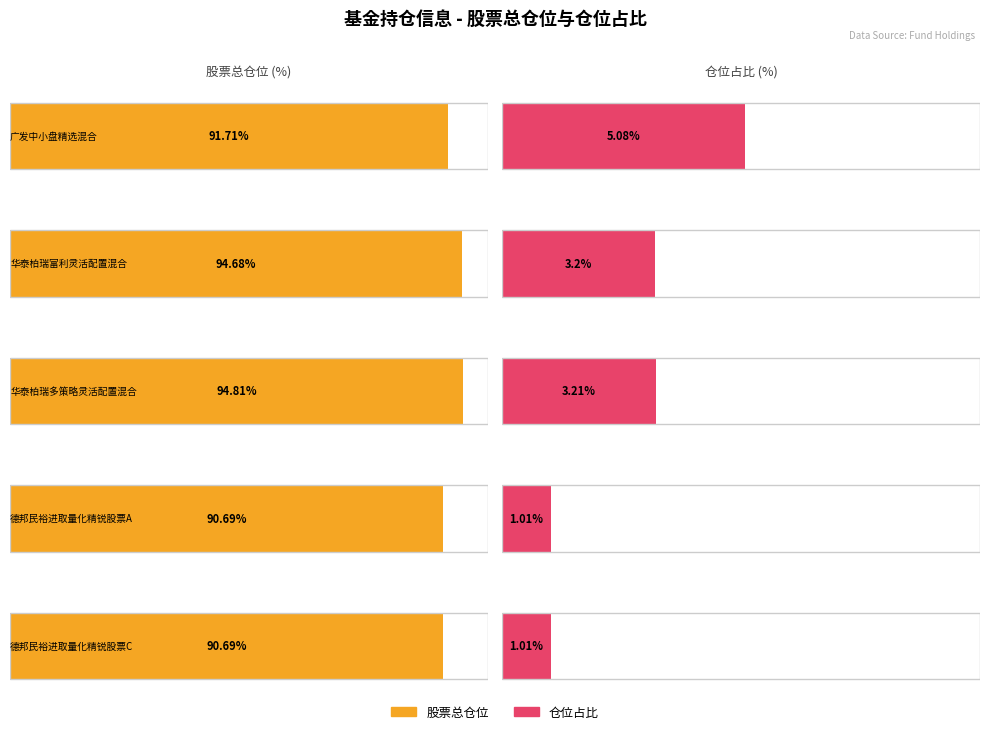

How many bars are there in total?

10